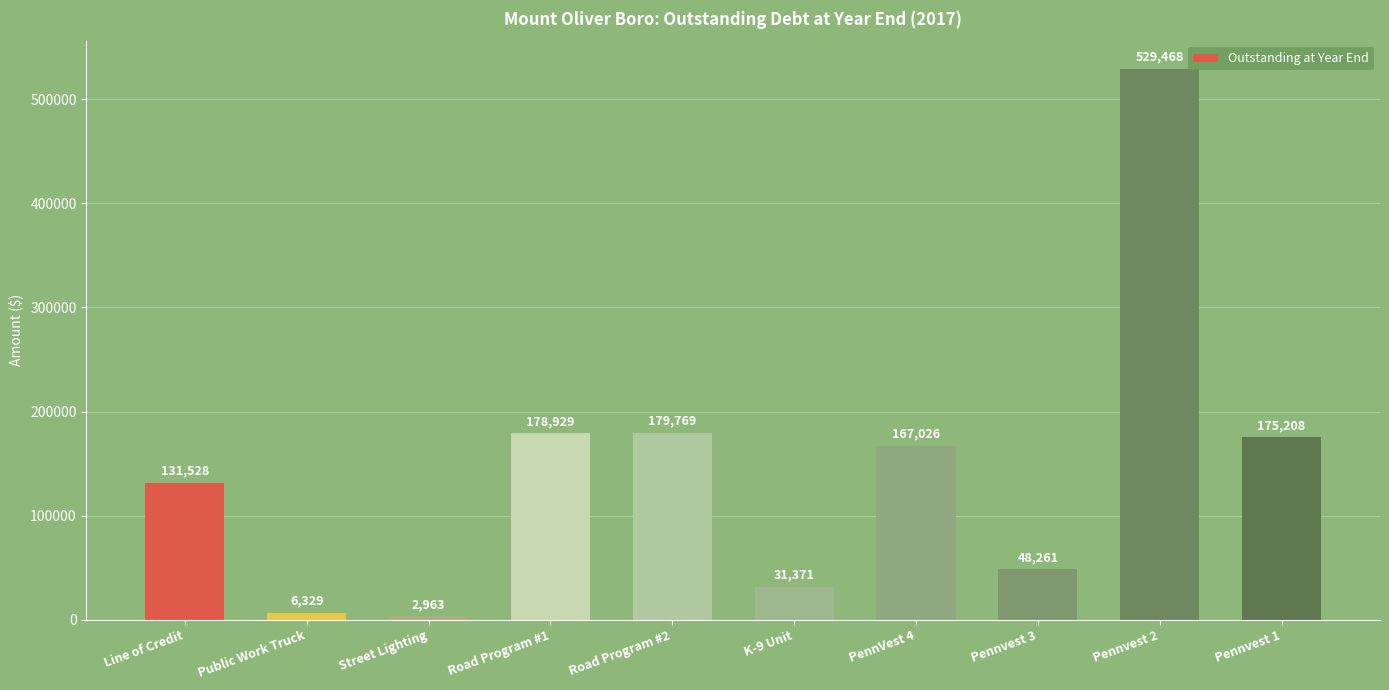

List the labels in order of value, smallest first.

Street Lighting, Public Work Truck, K-9 Unit, Pennvest 3, Line of Credit, PennVest 4, Pennvest 1, Road Program #1, Road Program #2, Pennvest 2